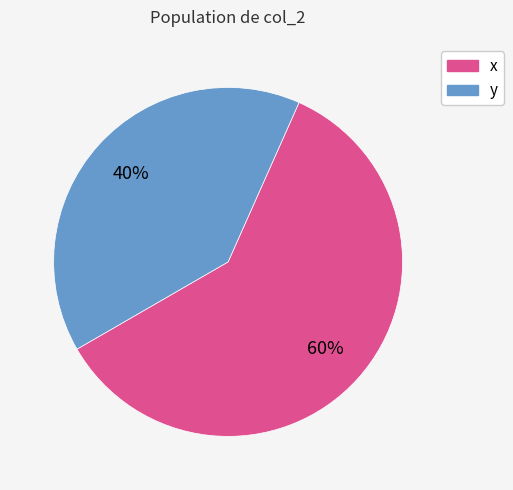

Does y account for over 50% of the chart?

No